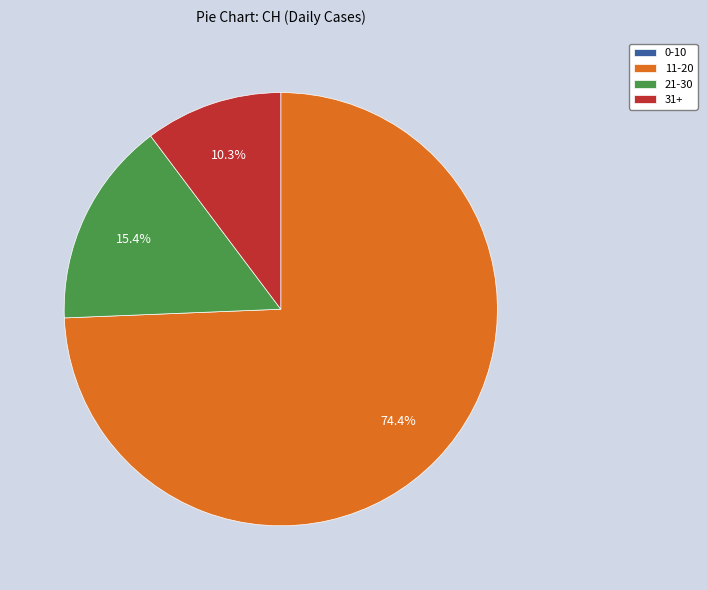

Is the sum of 11-20 and 31+ greater than half?

Yes